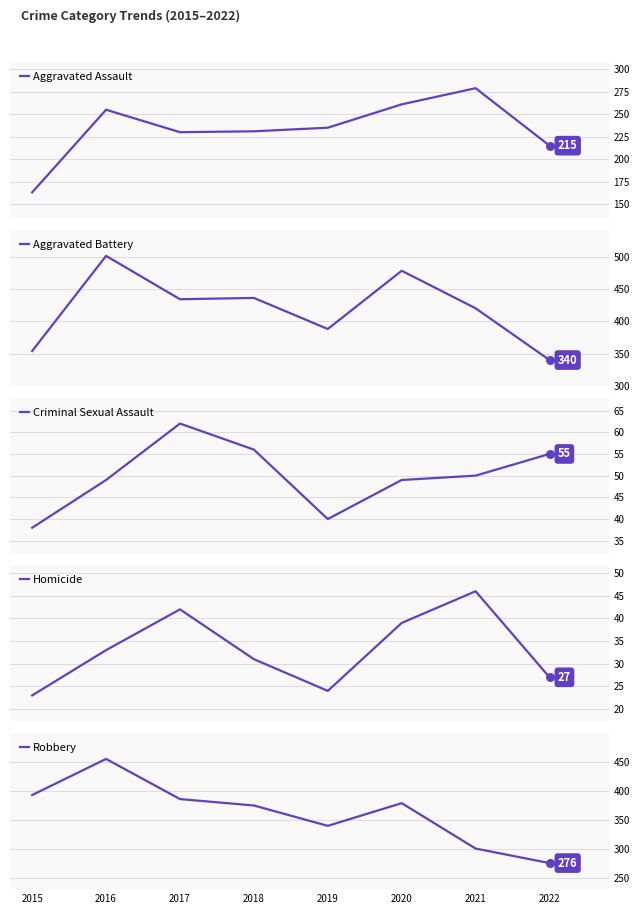

Which series contains the lowest Y value?

Homicide